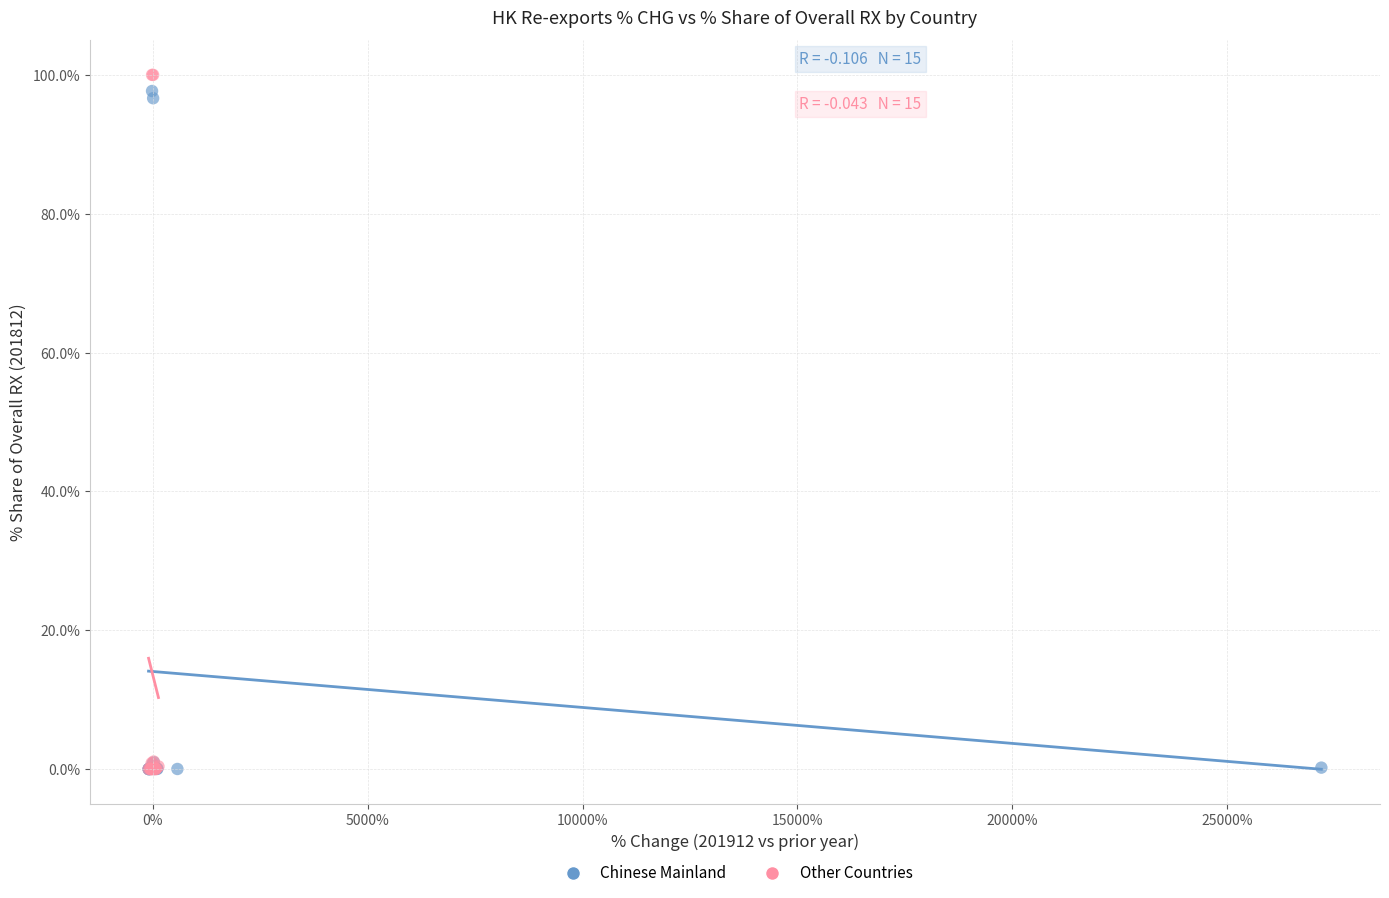

Which series has the largest Y range (max minus min)?

Other Countries